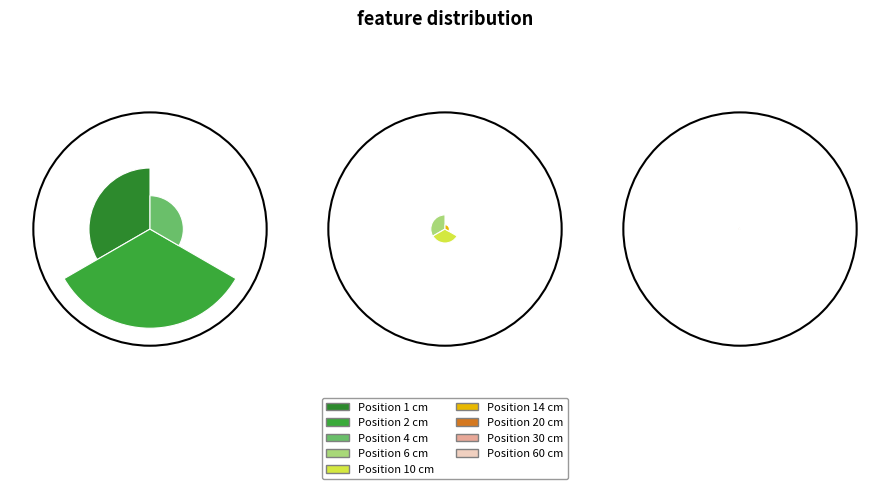

Count the number of slices in the pie.

9